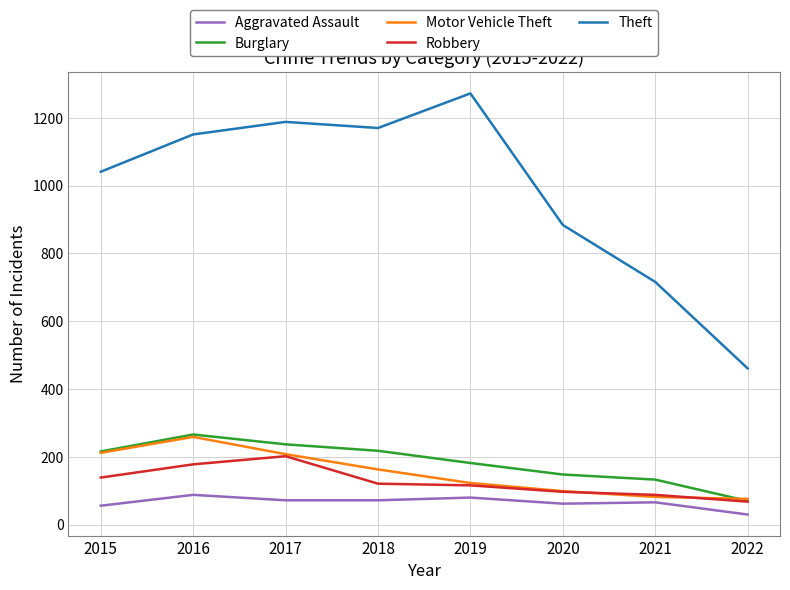

What is the sum of the Aggravated Assault values at 2015 and 2018?

128